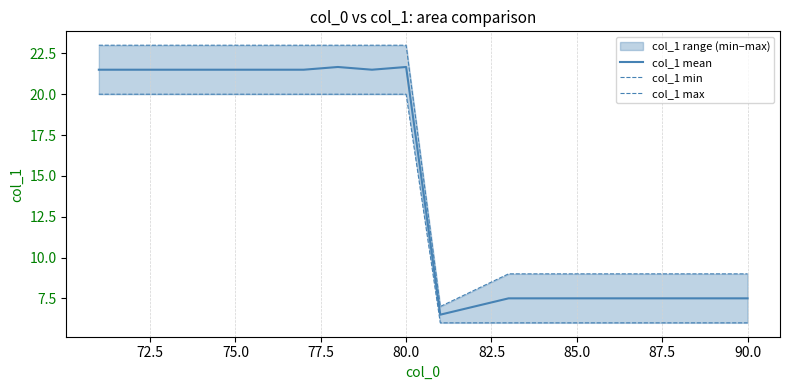

What is the minimum value for col_1 mean?

6.5